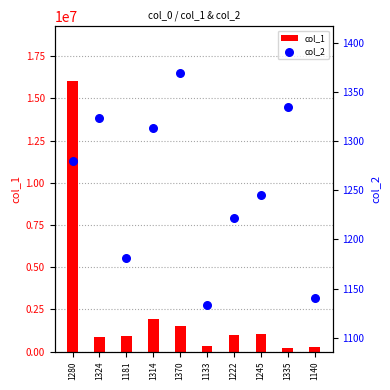

What is the total value across all series at 1314?

1923135